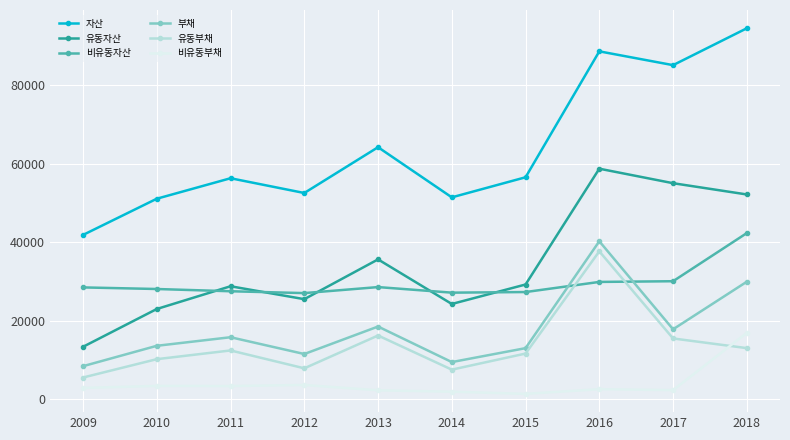

What is the highest value of the 비유동자산 series?

42339.3